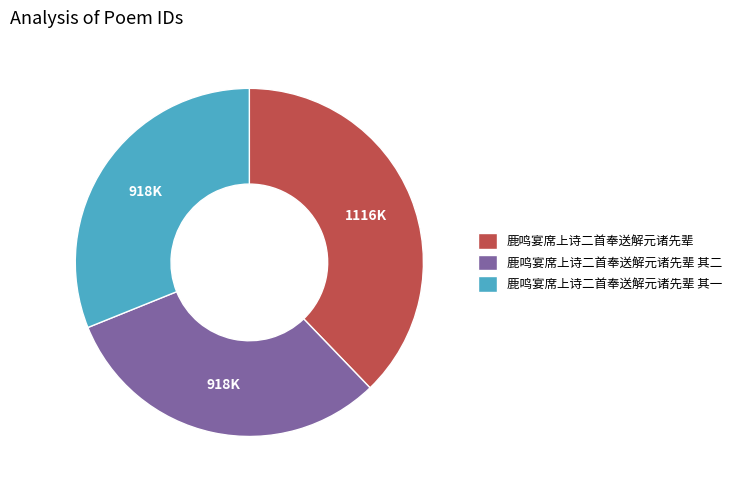

Is it true that 鹿鸣宴席上诗二首奉送解元诸先辈 is 38% of the pie?

True